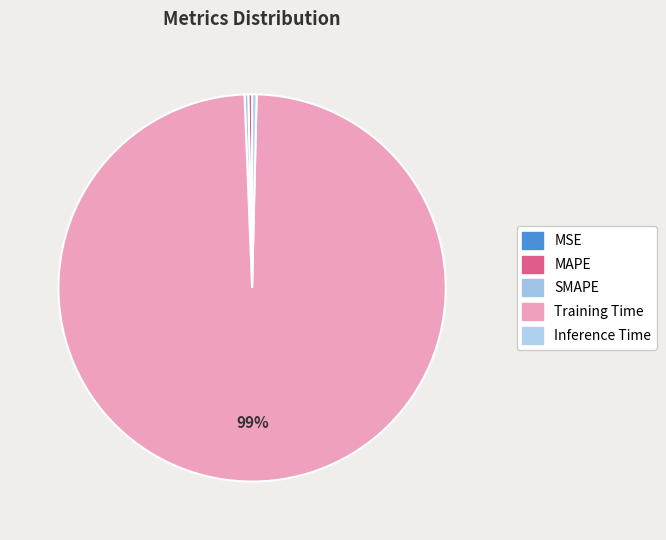

To the nearest percent, what is the difference between the MAPE and Training Time slice percentages?

99%